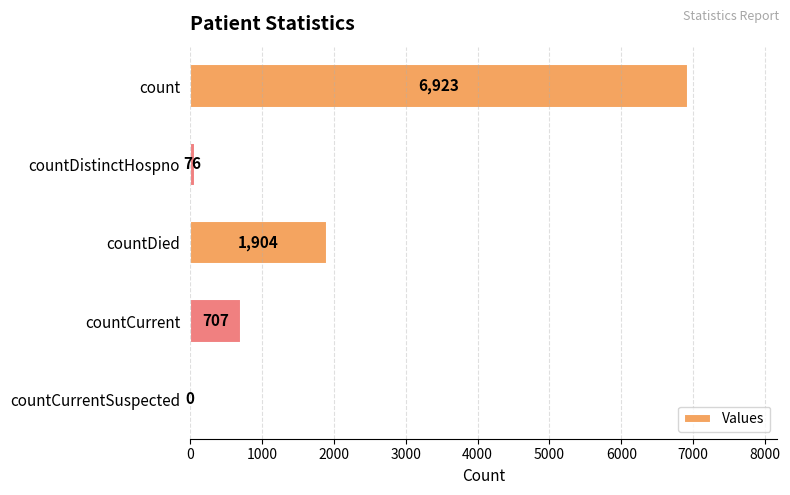

Reading bottom to top, extract all data points from this chart.

countCurrentSuspected=0	countCurrent=707	countDied=1904	countDistinctHospno=76	count=6923